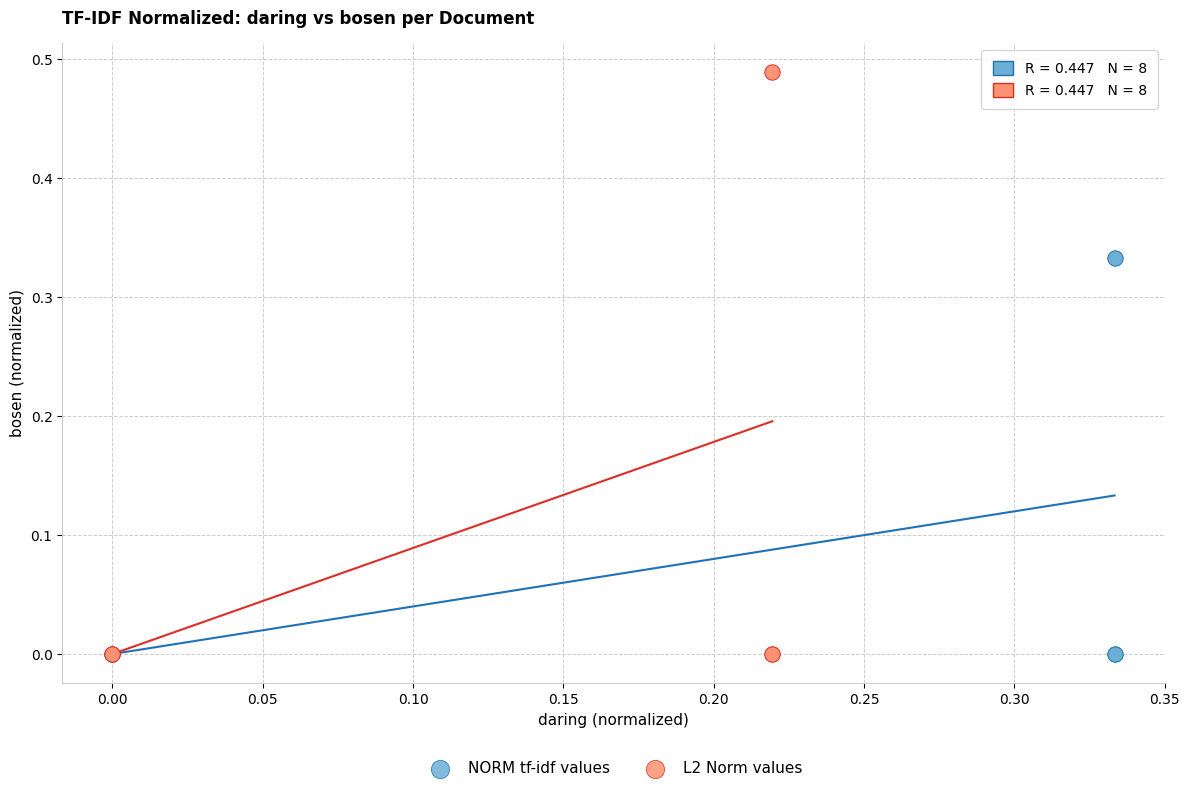

Which series contains the highest Y value?

L2 Norm values